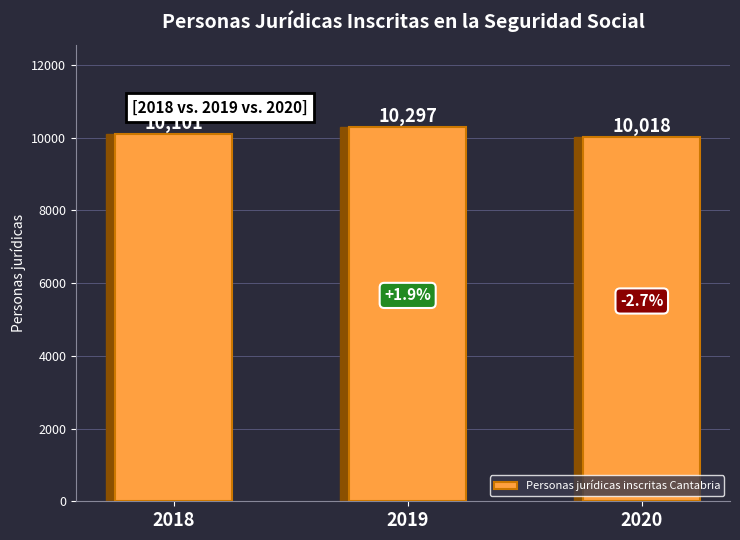

How many values are between 10018 and 10297?

3